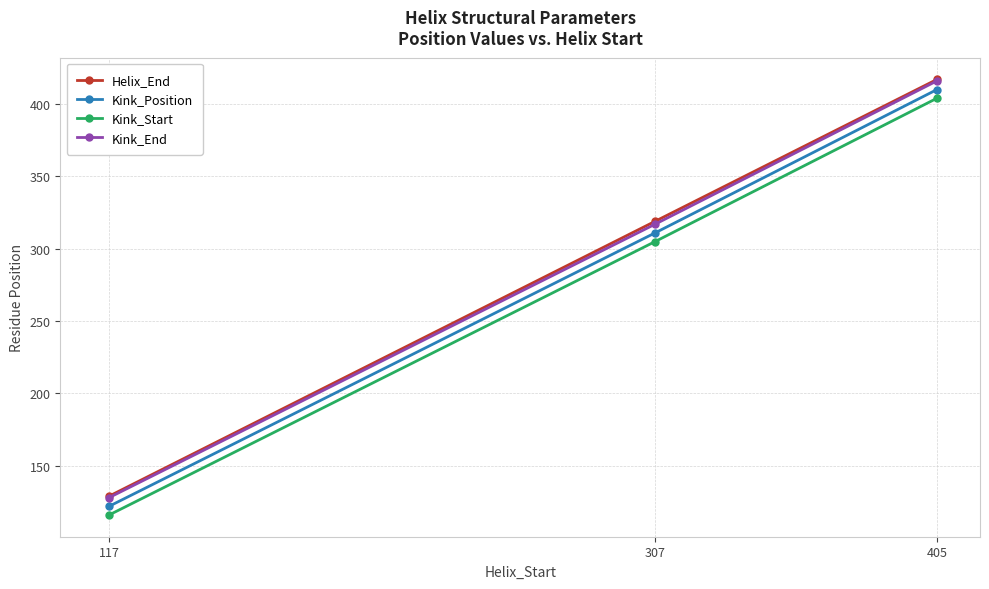

Is the value of Kink_Position at 117 greater than the value of Kink_Start at 307?

No